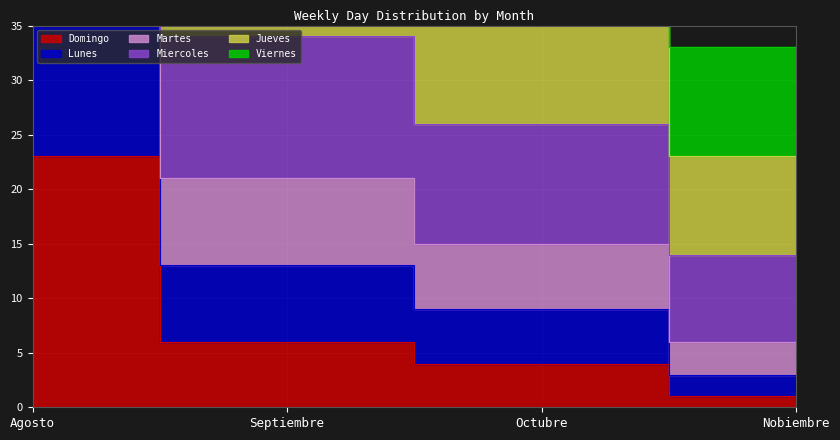

At which label does Miercoles reach its peak?

Agosto